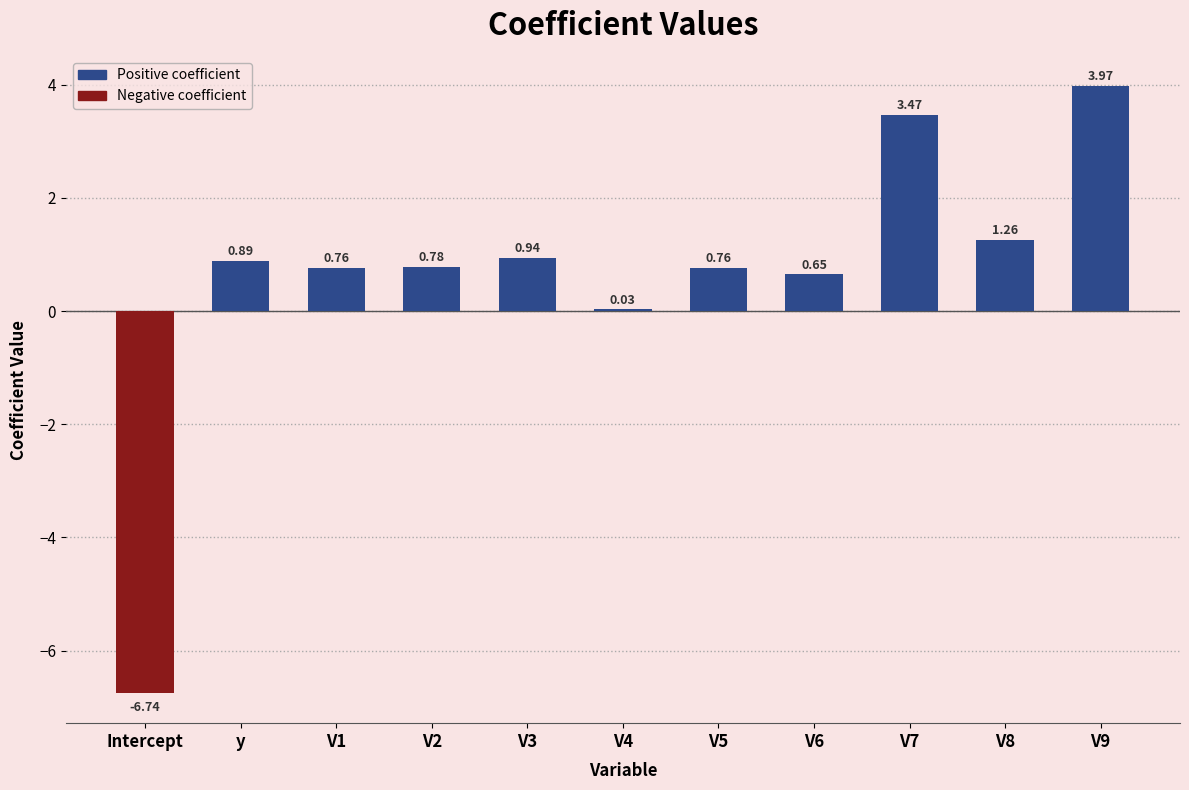

How many categories are shown in the chart?

11